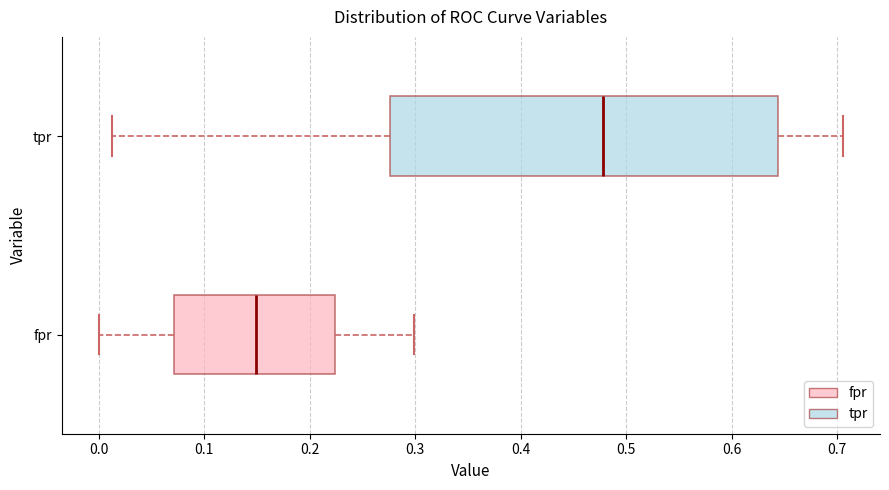

Reading bottom to top, transcribe this box plot: for each box, give where its median line is, the range the box spans, and where its two whiskers end, as read against the x-axis. The values are not printed on the chart, so give them approximately, as read against the axis.

fpr: median 0.15, box 0.07 to 0.22, whiskers 0.00 to 0.30
tpr: median 0.48, box 0.28 to 0.64, whiskers 0.01 to 0.71